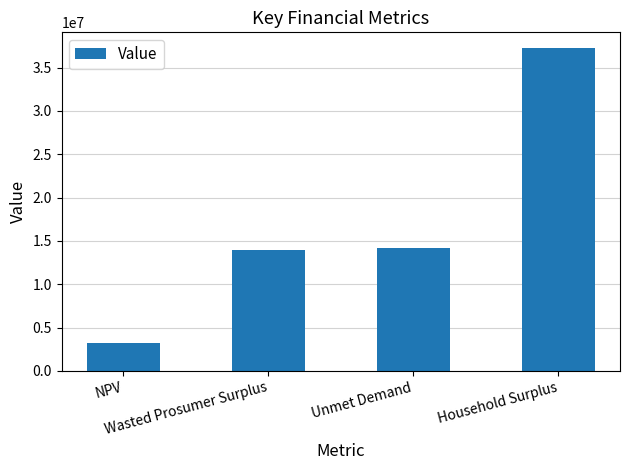

True or false: the data shows 14189005.0 at Unmet Demand.

True